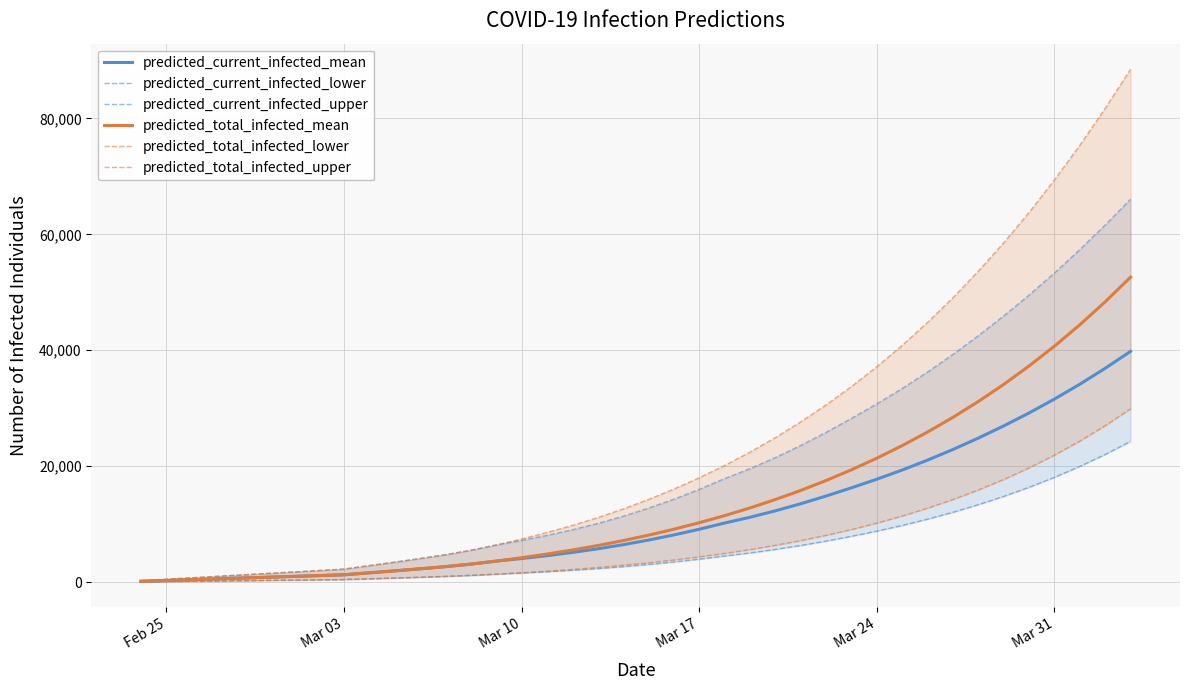

The predicted_total_infected_mean series shows 774 at Mar 17. True or false?

False